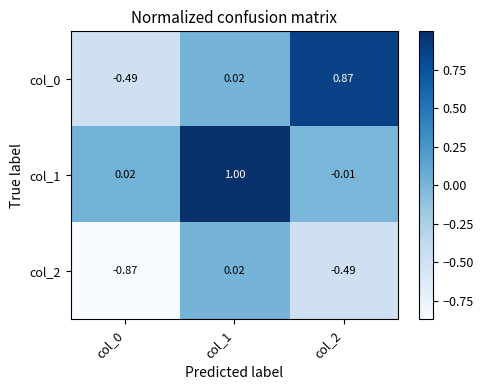

What is the total value across all series at col_0?

-1.3